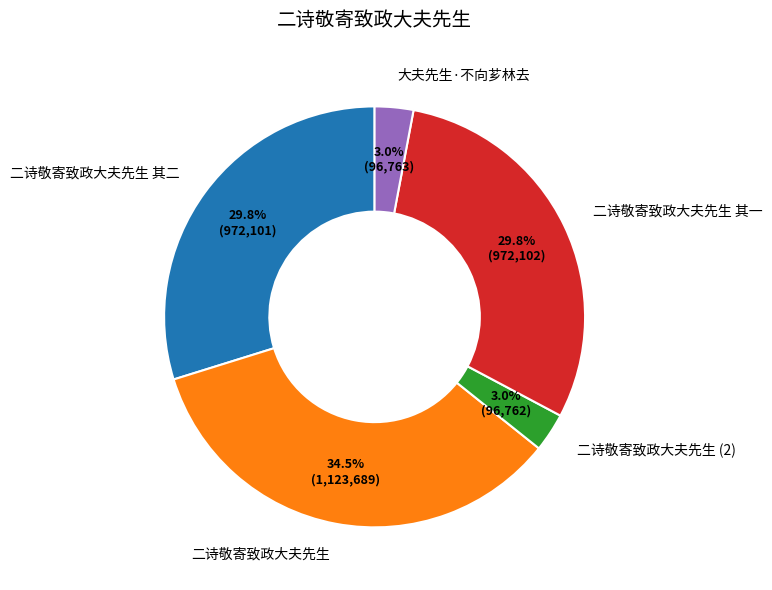

How much of the chart is everything except 大夫先生·不向芗林去?

97.0%